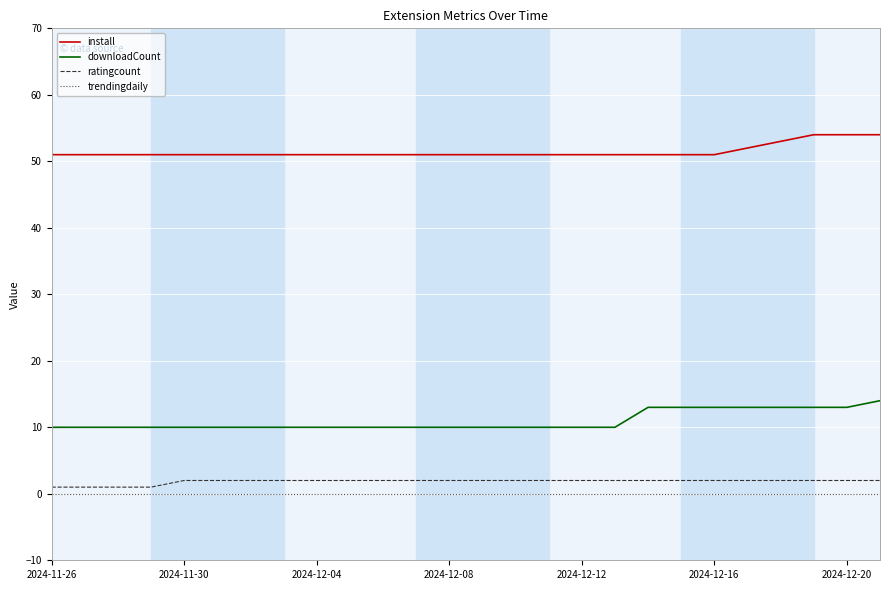

True or false: downloadCount and ratingcount cross at least once.

False